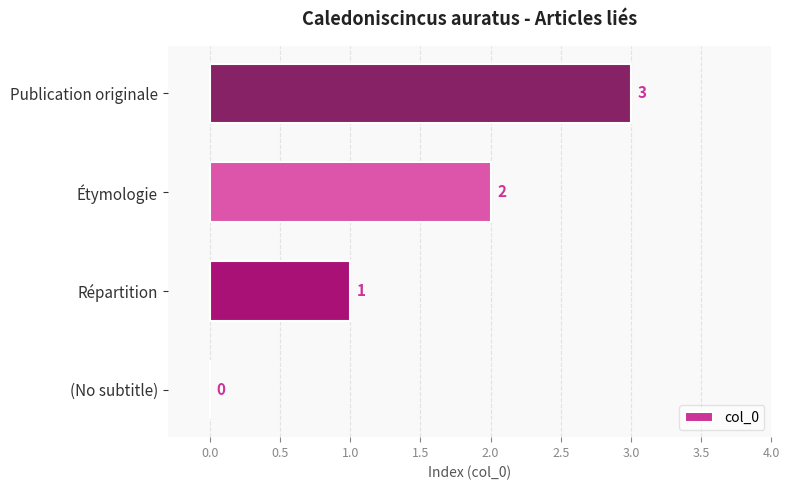

What is the greatest value displayed?

3